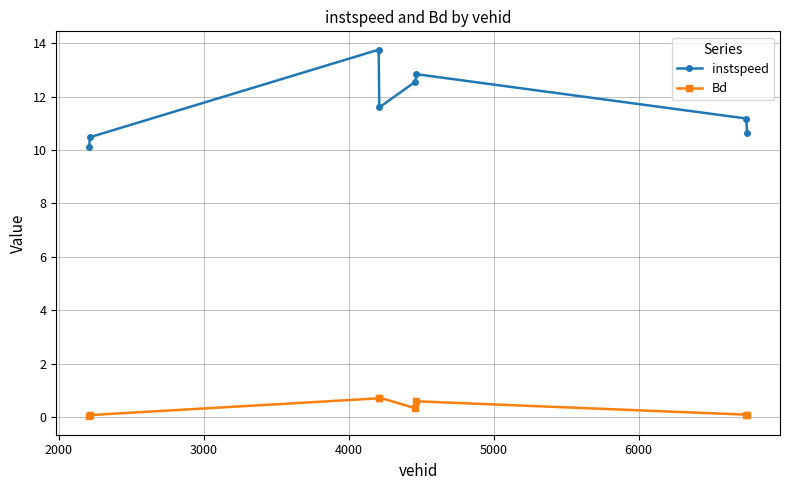

What is the sum of all Bd values?

2.7